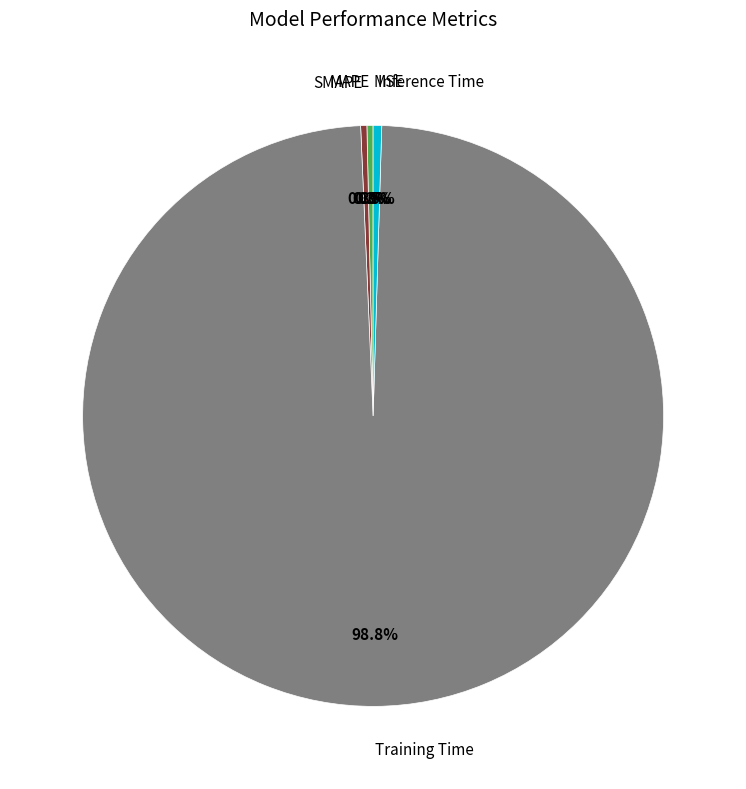

Rank the categories by value from lowest to highest.

MSE, MAPE, SMAPE, Inference Time, Training Time